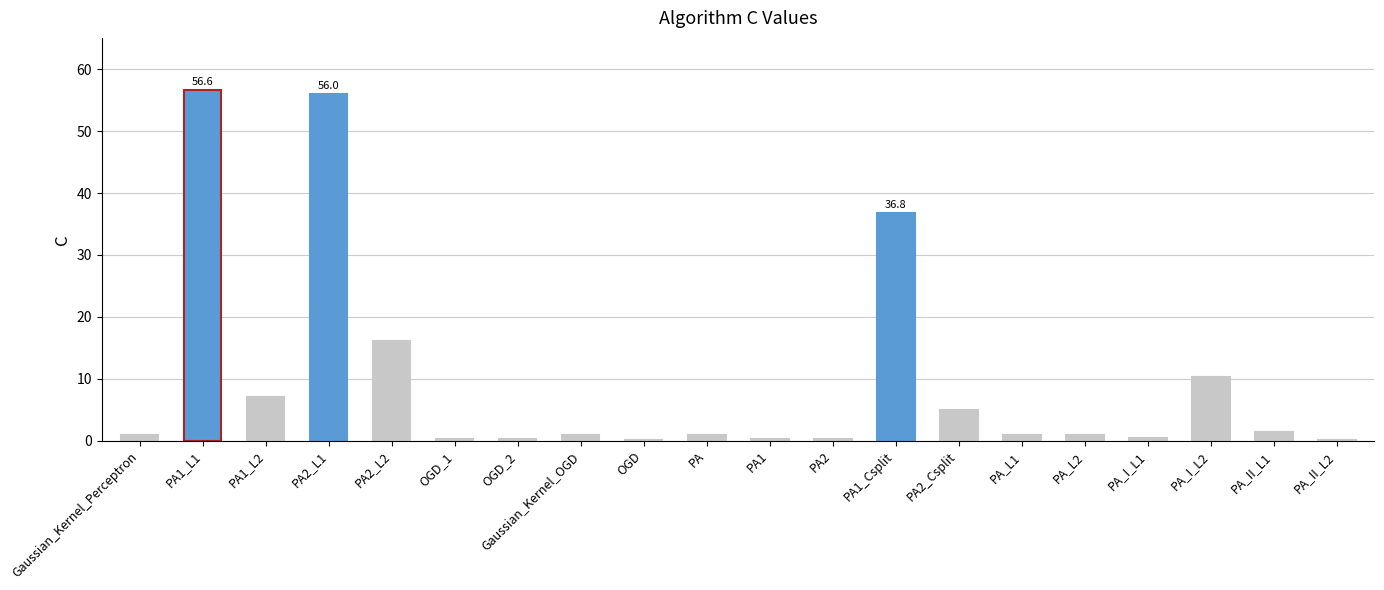

How many series are shown in this chart?

1